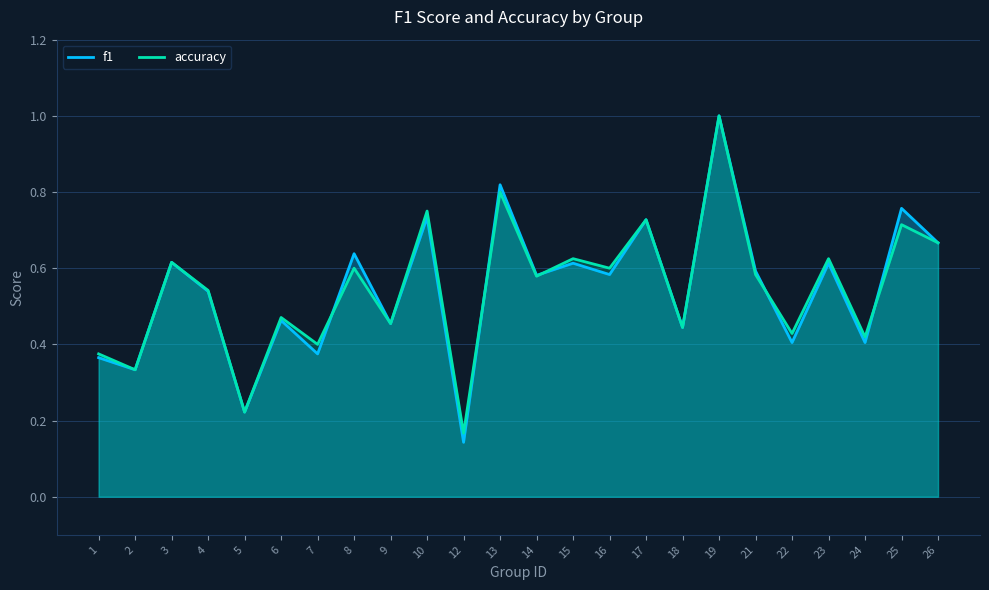

Rank the series at 17 from lowest to highest value.

f1, accuracy